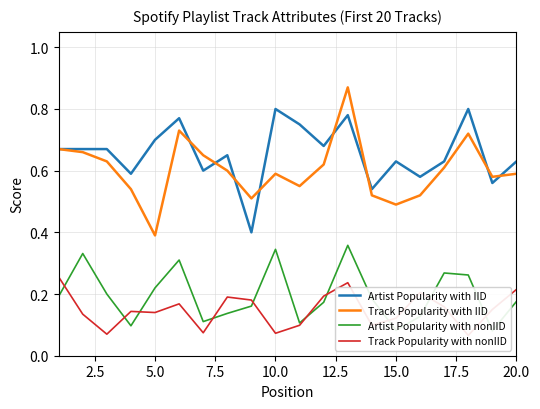

What is the lowest value of the Artist Popularity with IID series?

0.4